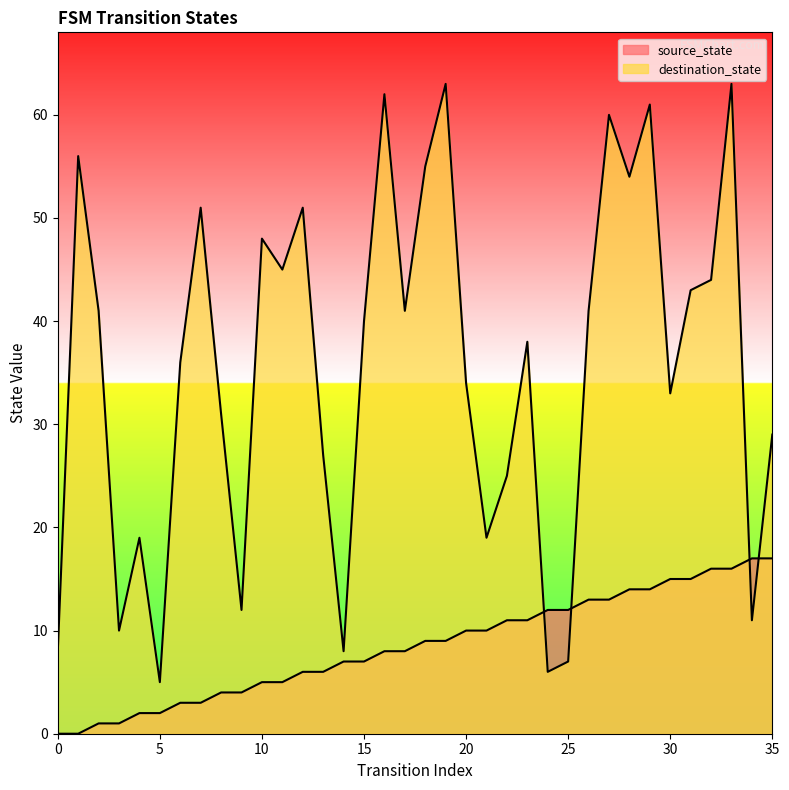

Rank the series by their maximum value, from lowest to highest.

source_state, destination_state